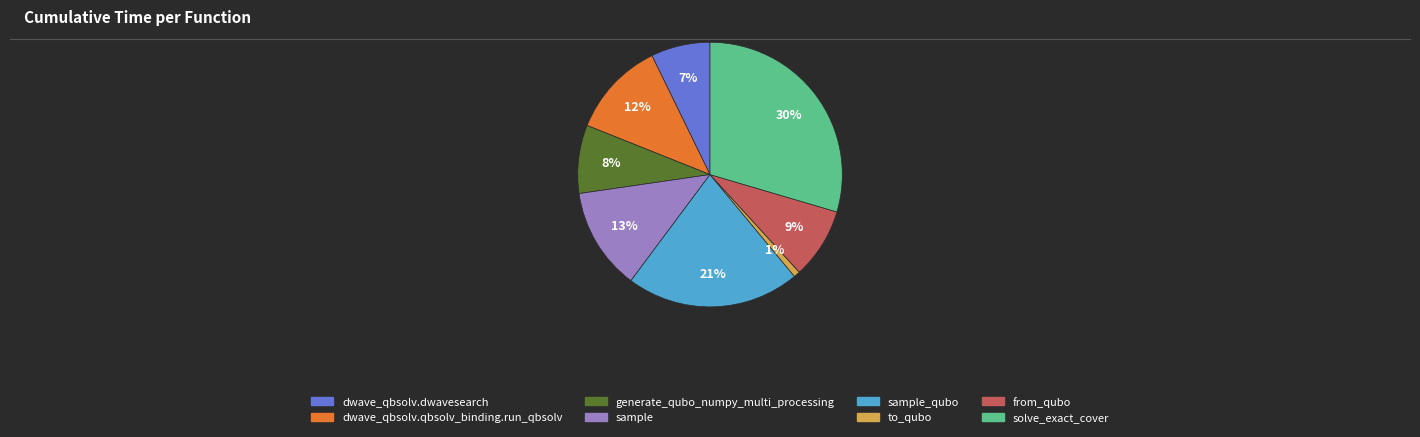

Is there any slice that represents more than half of the pie?

No